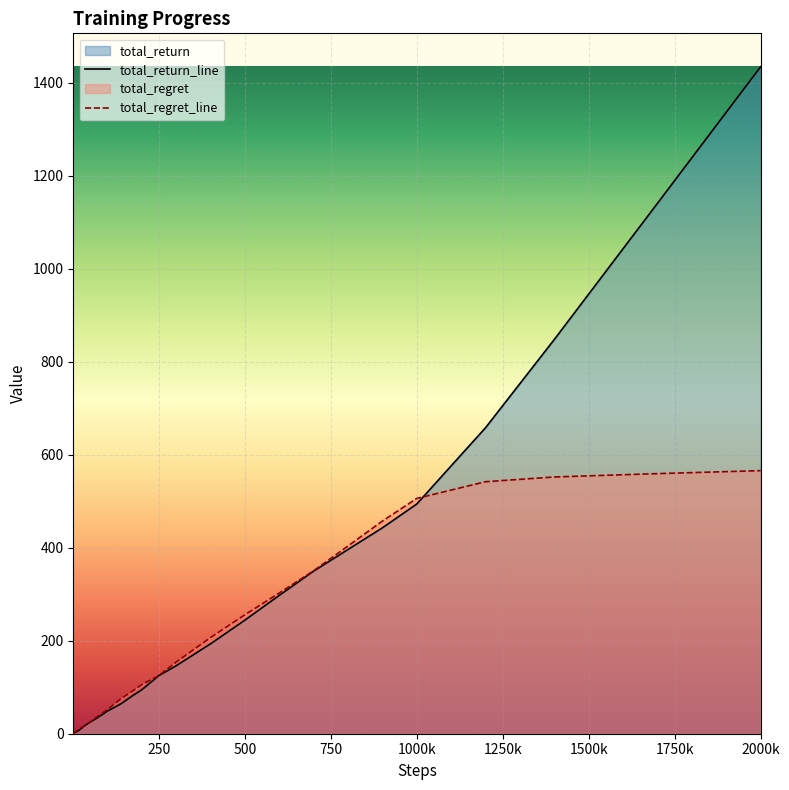

At how many categories does at least one series exceed 1256?

1